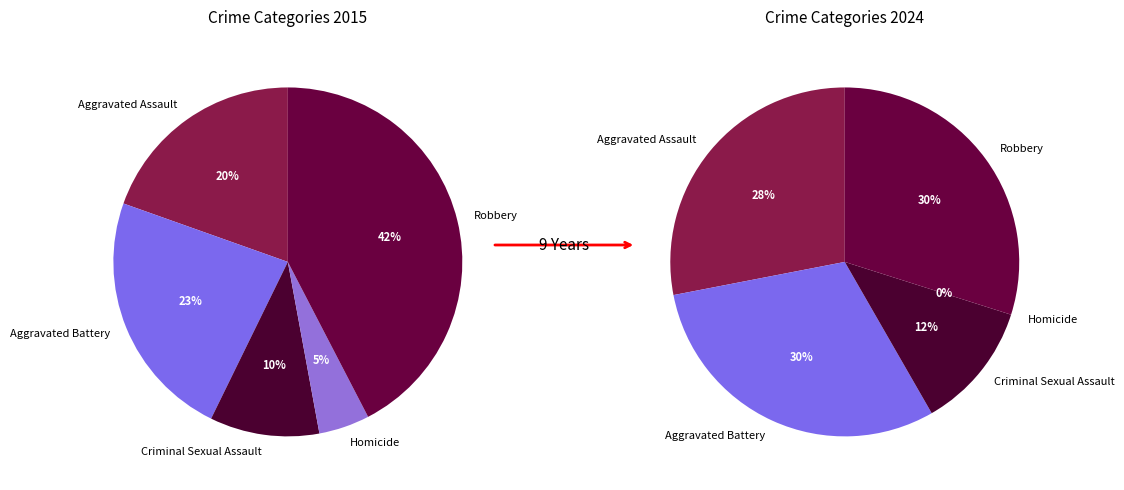

Is it true that Homicide is 5% of the pie?

True